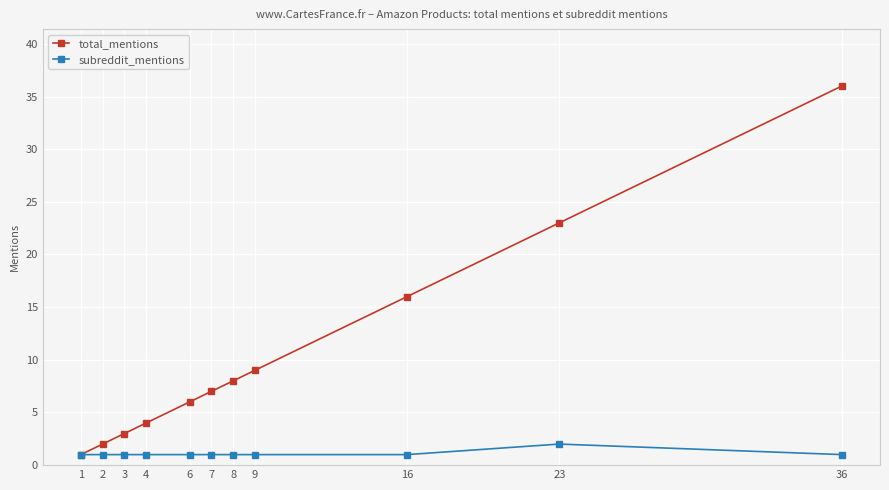

At which category is the sum across all series the highest?

36